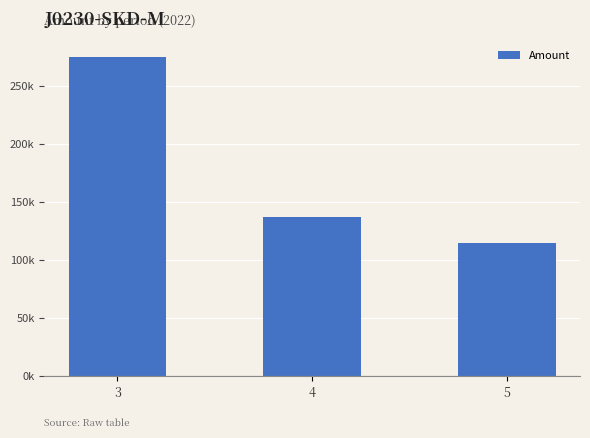

Are the bars horizontal?

No